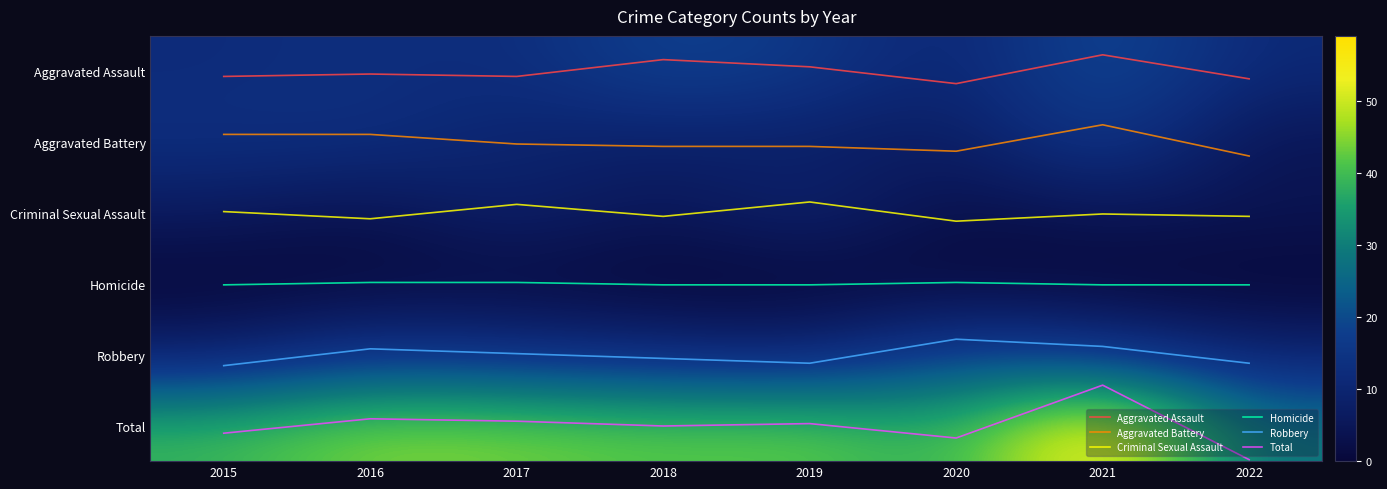

At how many categories does at least one series exceed 18?

8